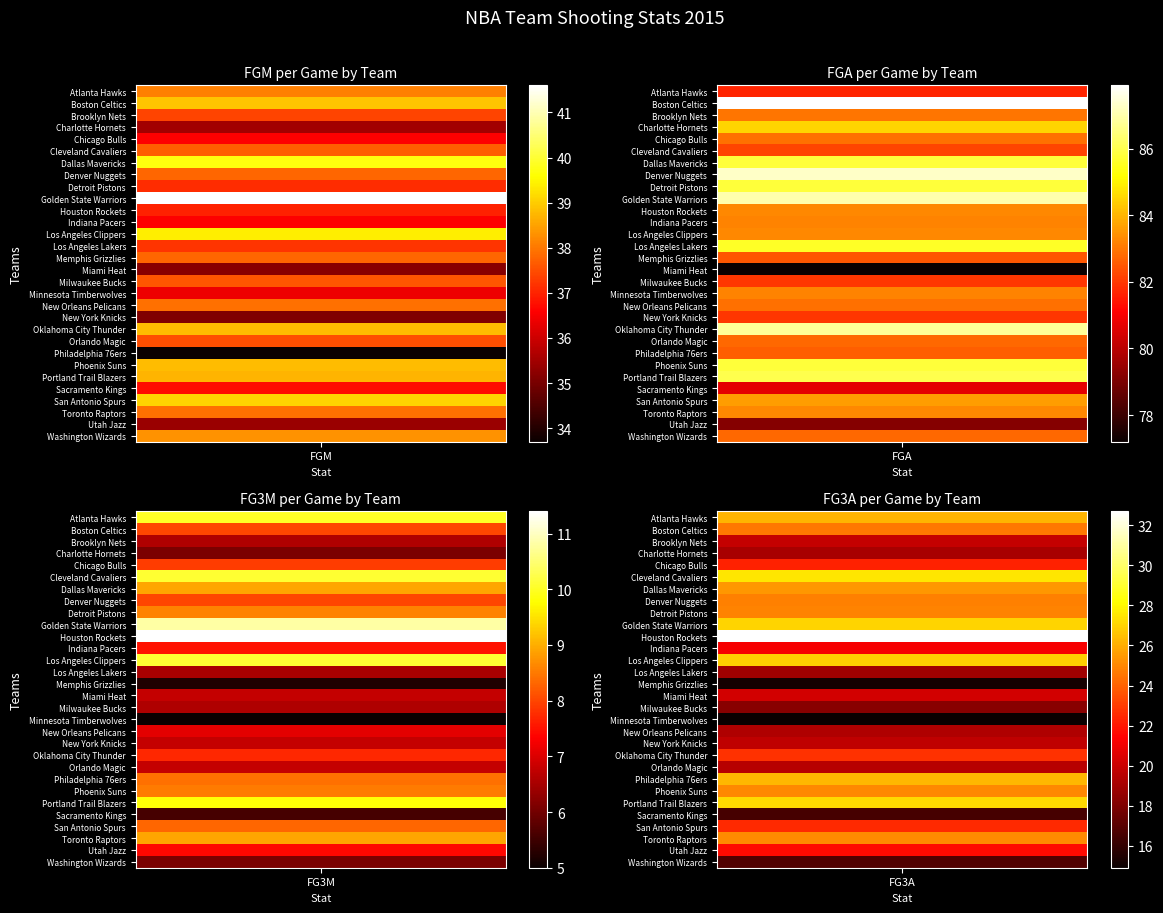

True or false: Brooklyn Nets has a value of 83.0 at Boston Celtics.

True